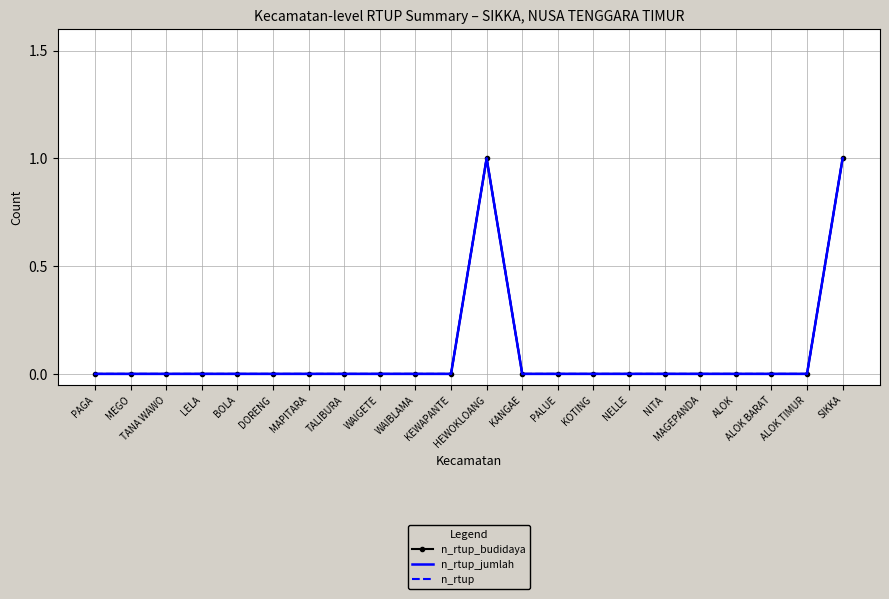

What is the label of the 16th point from the left?

NELLE